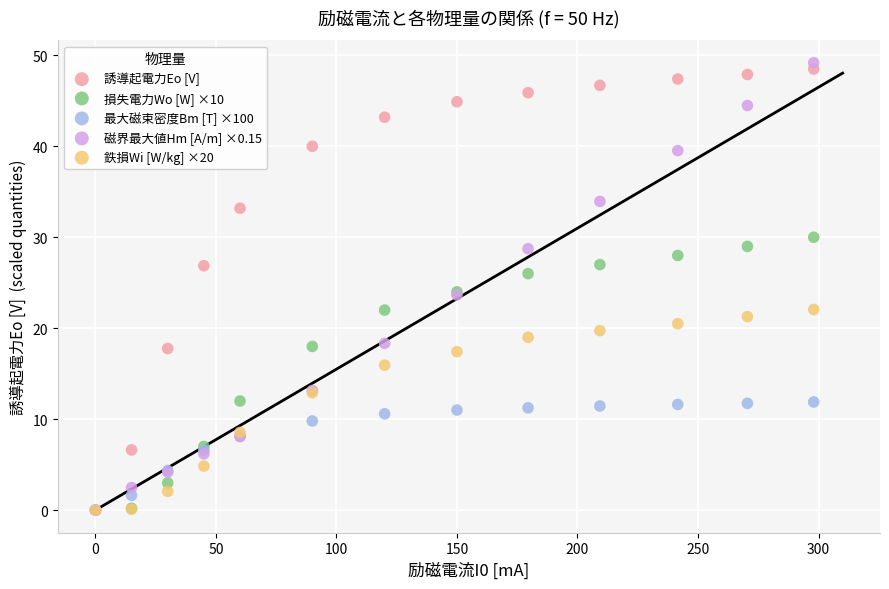

Which series reaches the maximum Y coordinate?

磁界最大値Hm [A/m] ×0.15